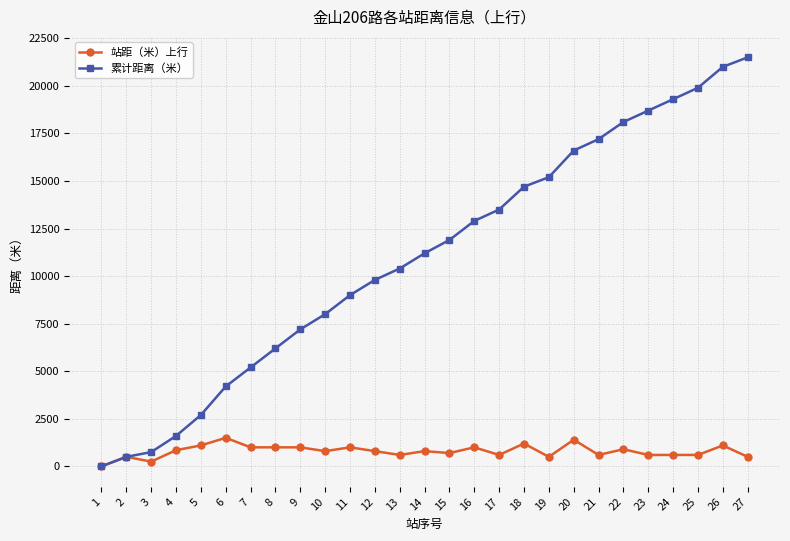

True or false: 累计距离（米） has a value of 28682 at 21.

False